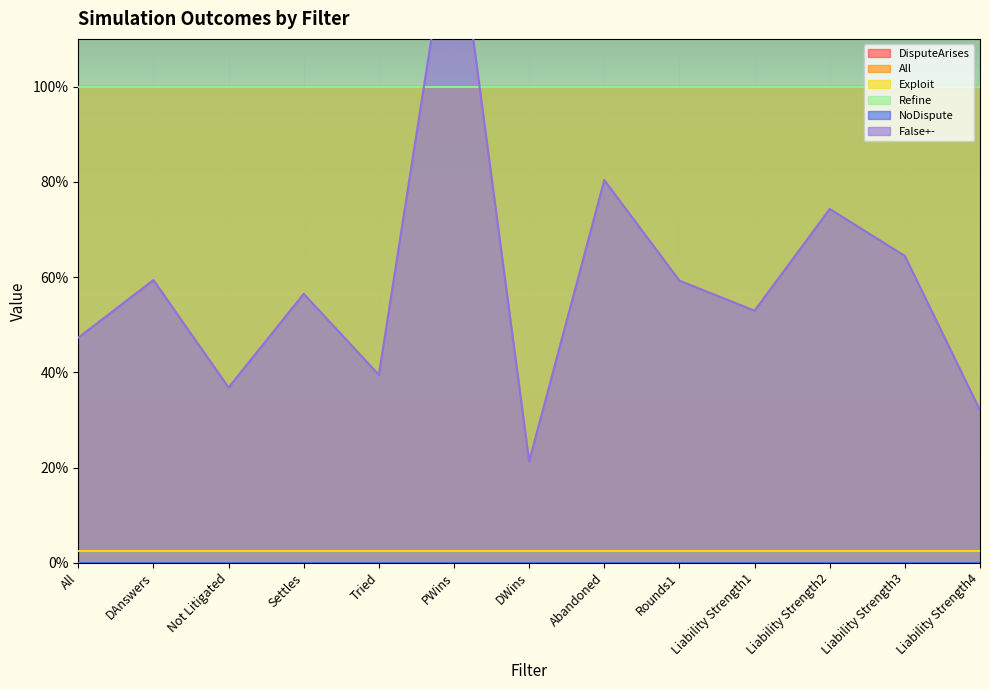

True or false: Refine and DisputeArises intersect in this chart.

False